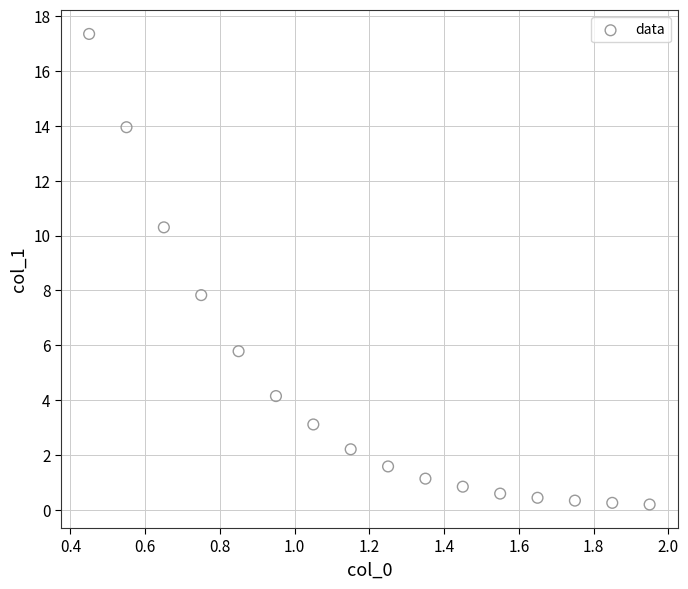

What is the range of Y values (max minus min)?

17.2